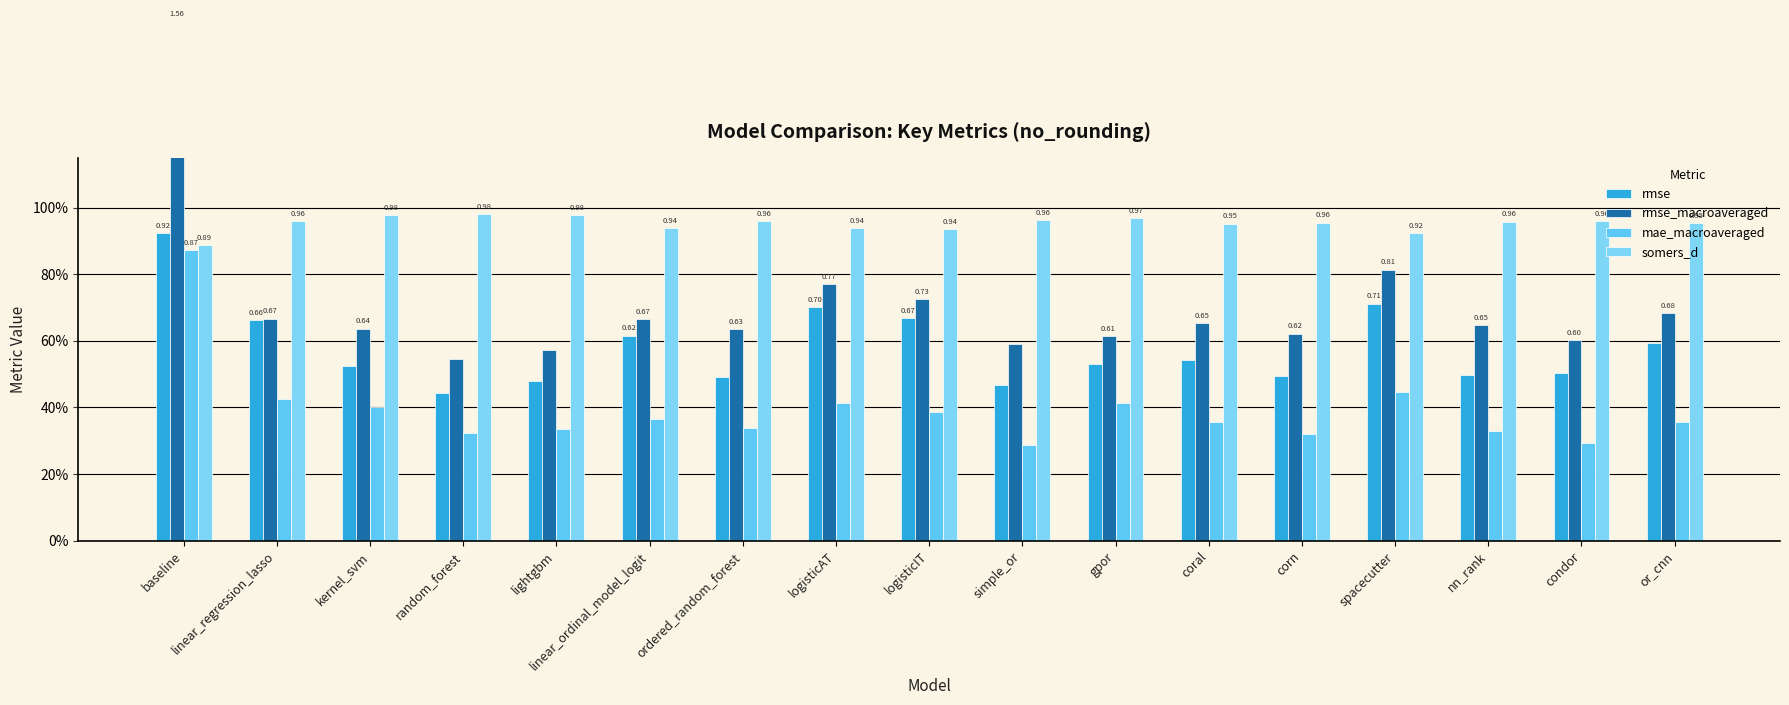

At which label does mae_macroaveraged reach its minimum?

simple_or